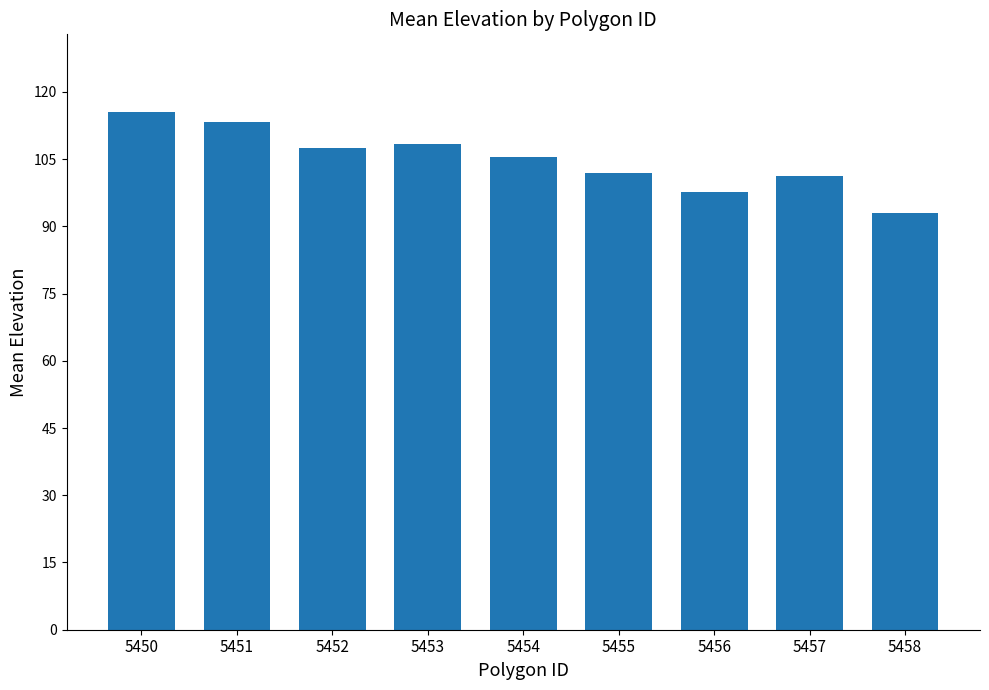

At which category does the chart reach its minimum across all series?

5458